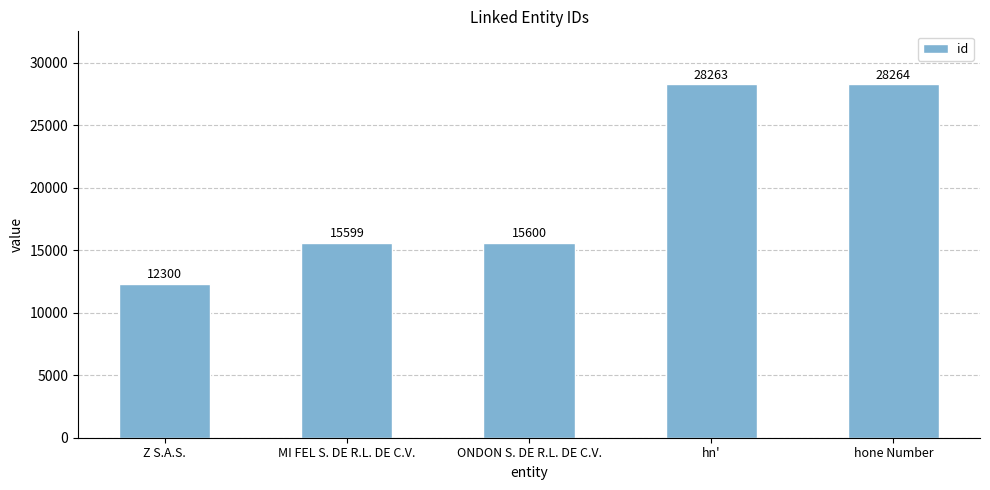

At which label is the value closest to 20282?

ONDON S. DE R.L. DE C.V.